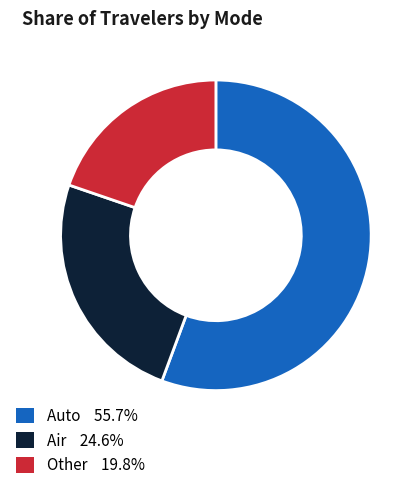

Does any single category account for the majority?

Yes